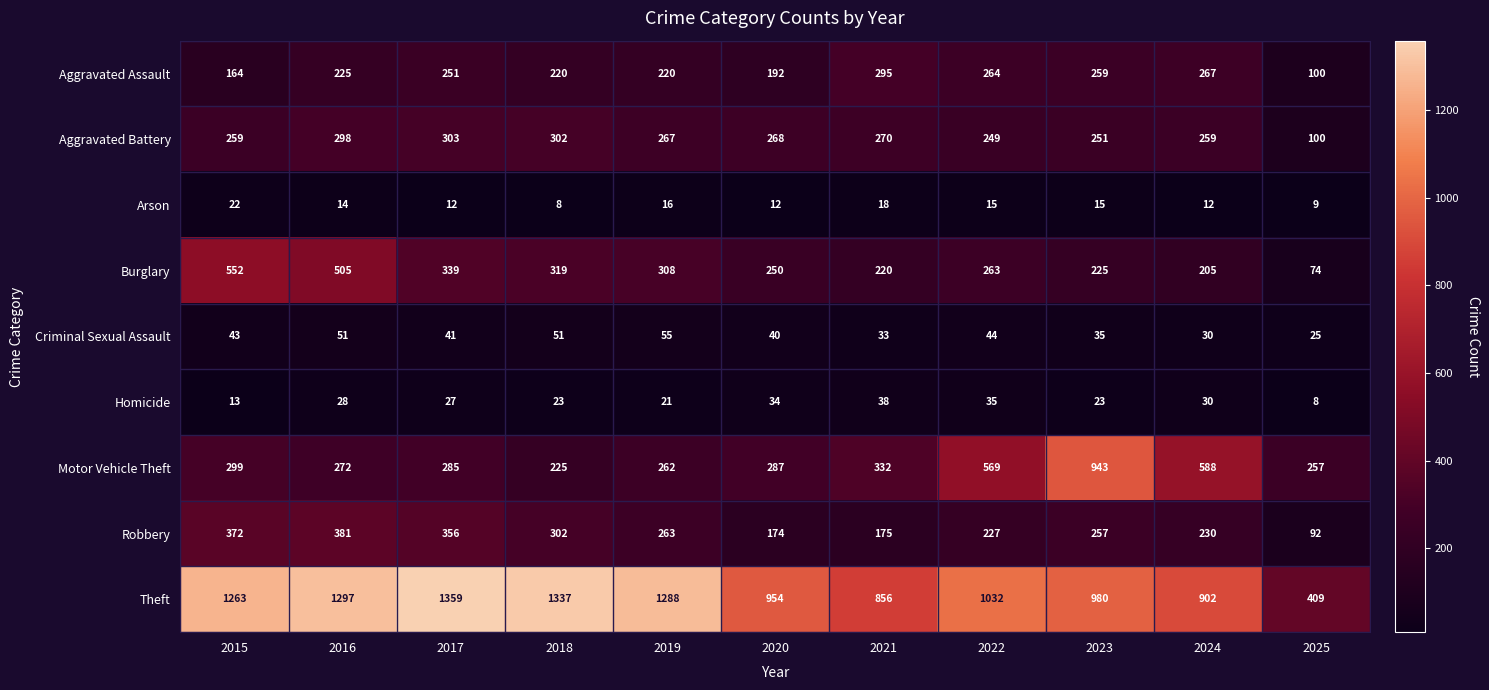

What is the difference between the maximum and minimum values in the Aggravated Battery series?

203